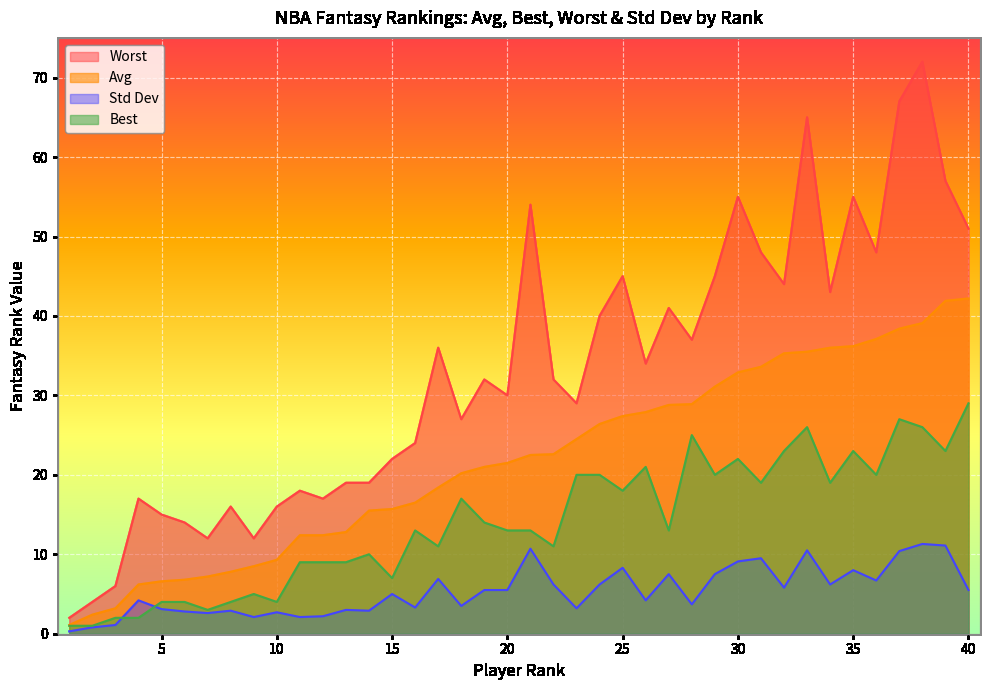

How many data points in Avg are above 22?

20